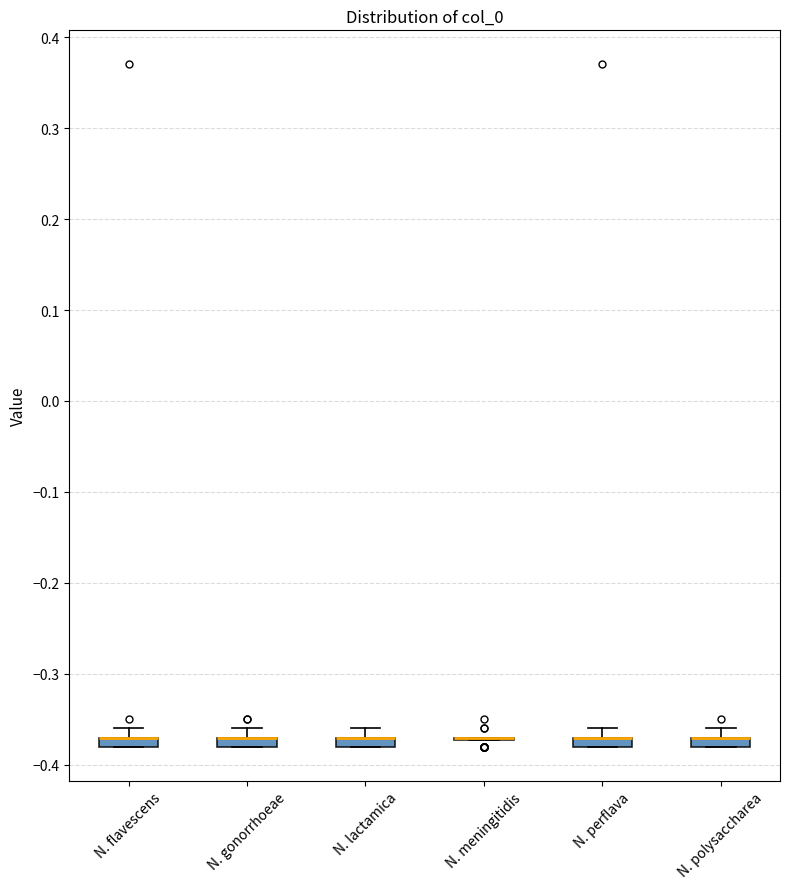

Where does the upper whisker of the box for N. flavescens end on the y-axis? The values are not printed on the chart, so give them approximately, as read against the axis.

-0.36